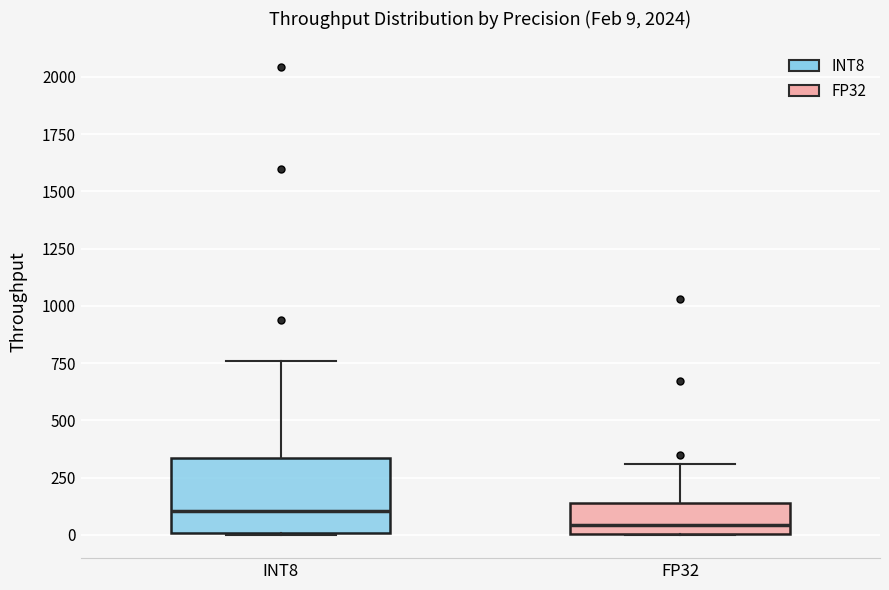

Which box is the tallest, from its lower edge to its upper edge?

INT8